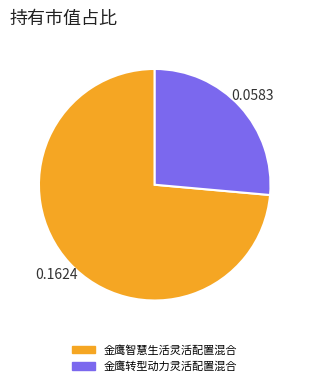

True or false: 金鹰智慧生活灵活配置混合 accounts for 64% of the total.

False